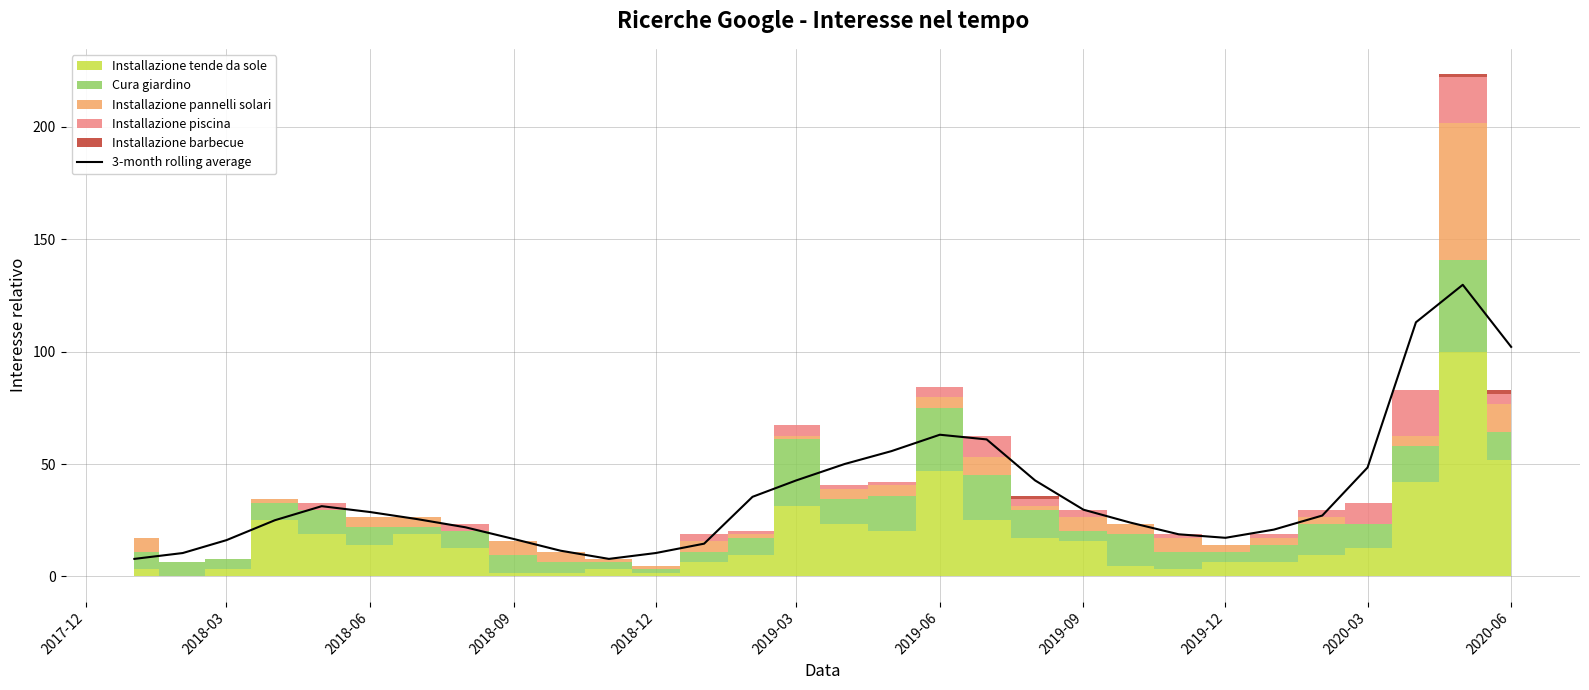

What is the greatest value displayed?

129.7